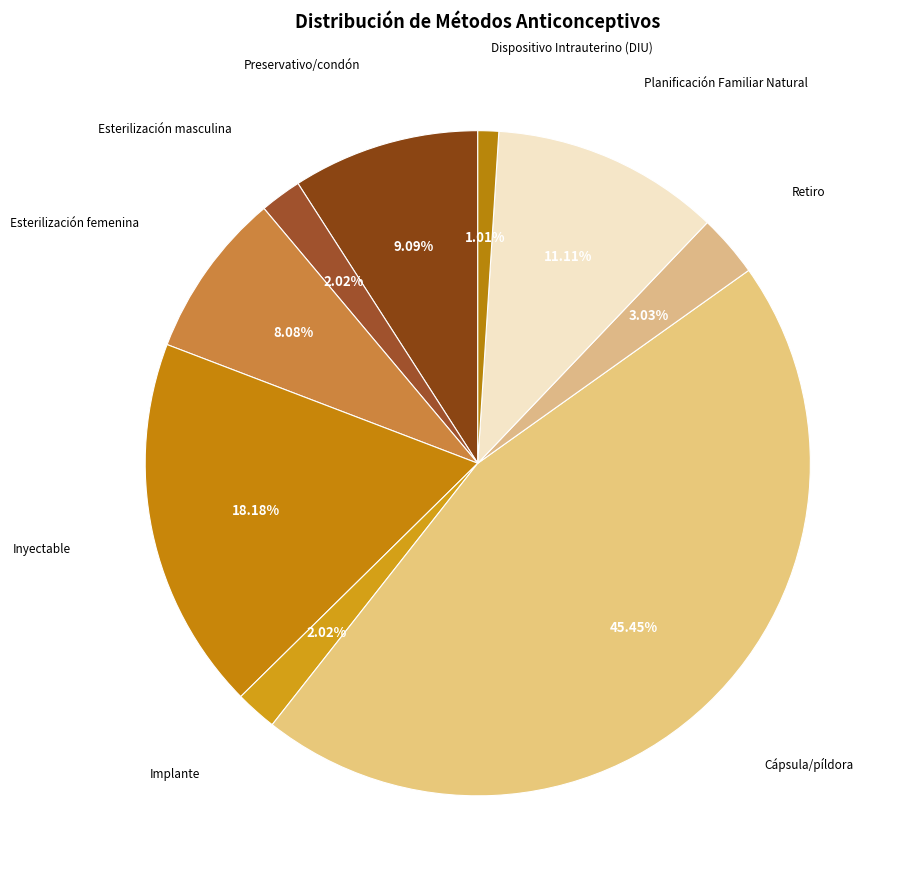

How many slices are in this pie chart?

9